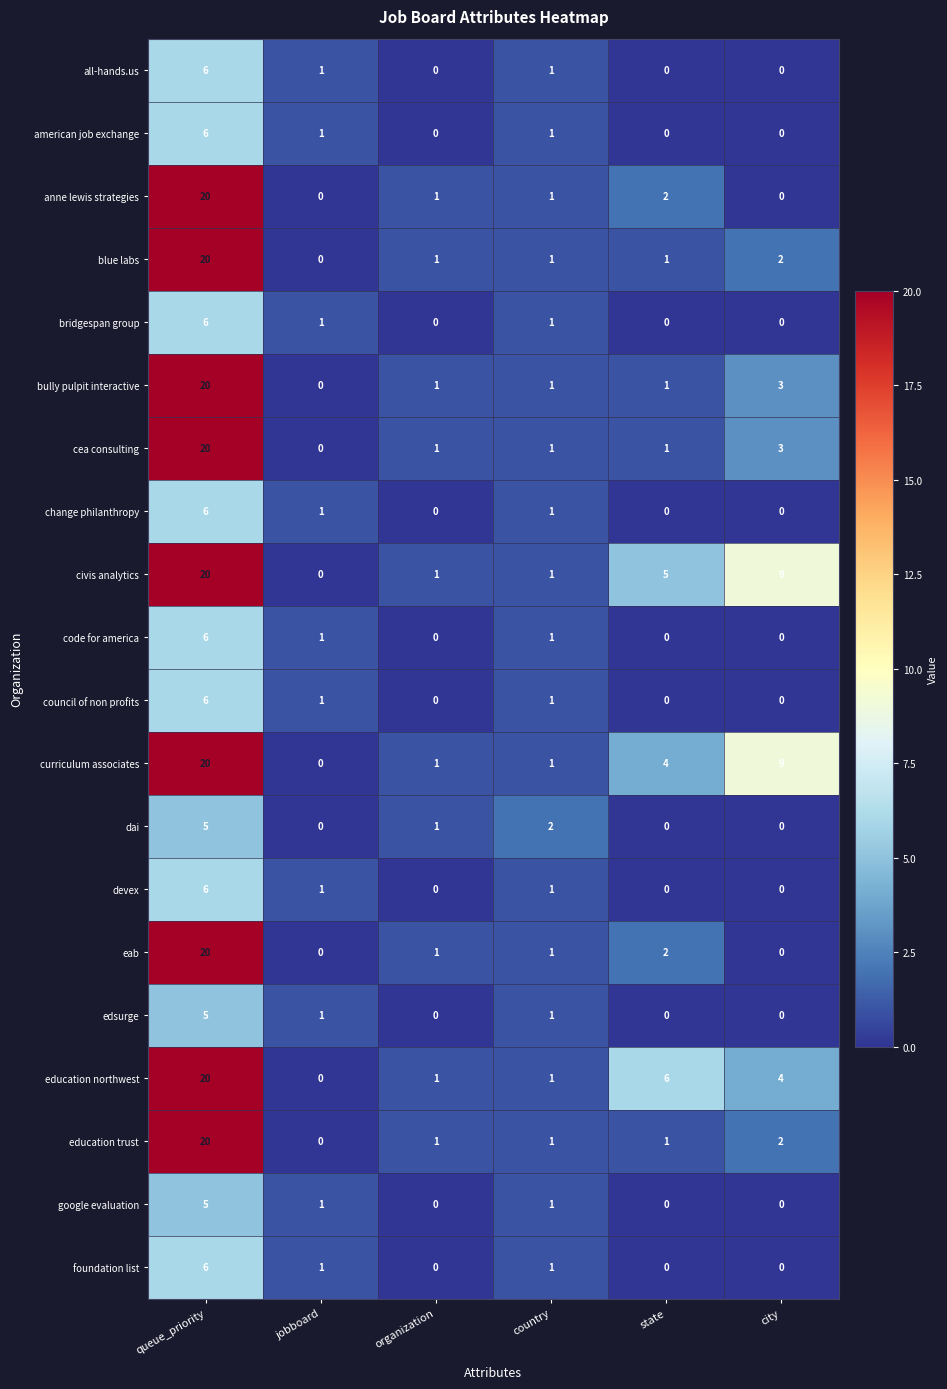

Count the number of data series in this chart.

20